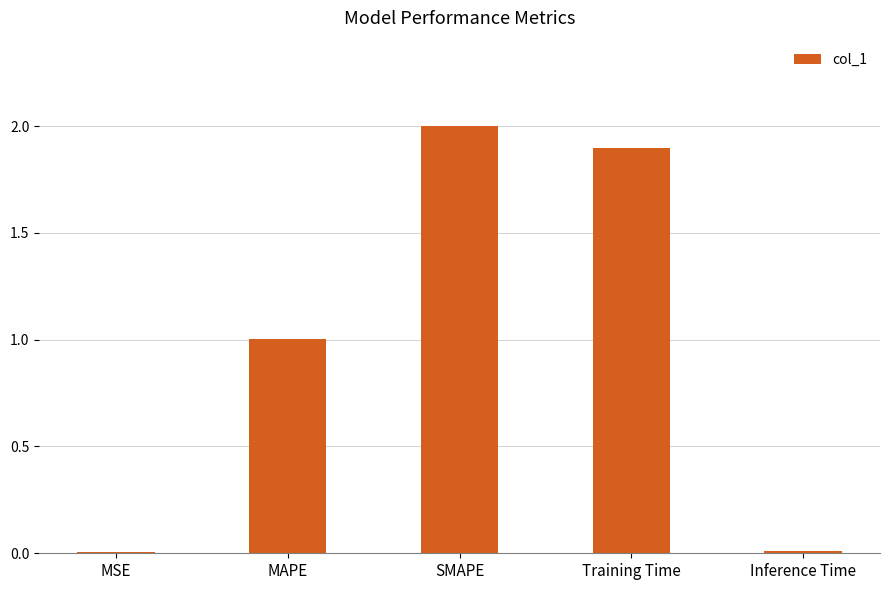

What is the greatest value displayed?

2.0